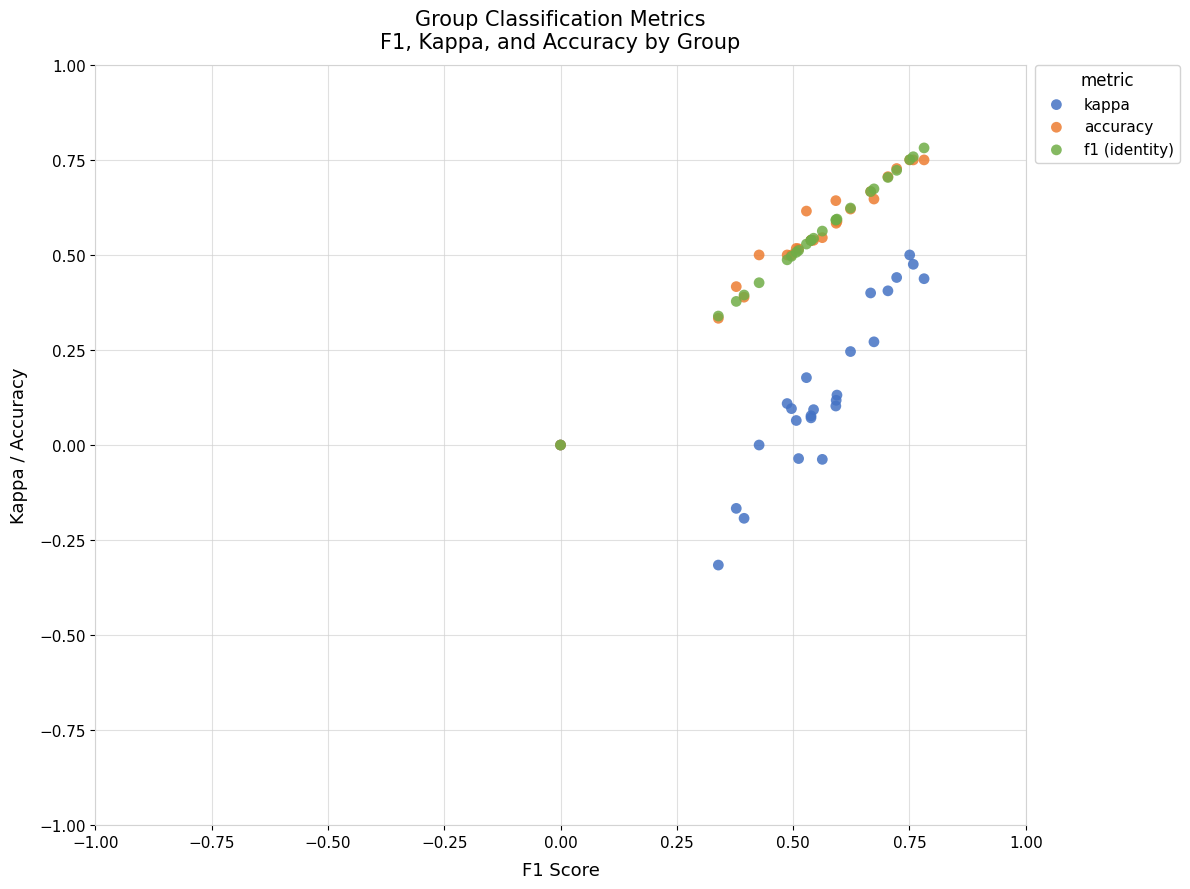

Which series contains the lowest Y value?

kappa